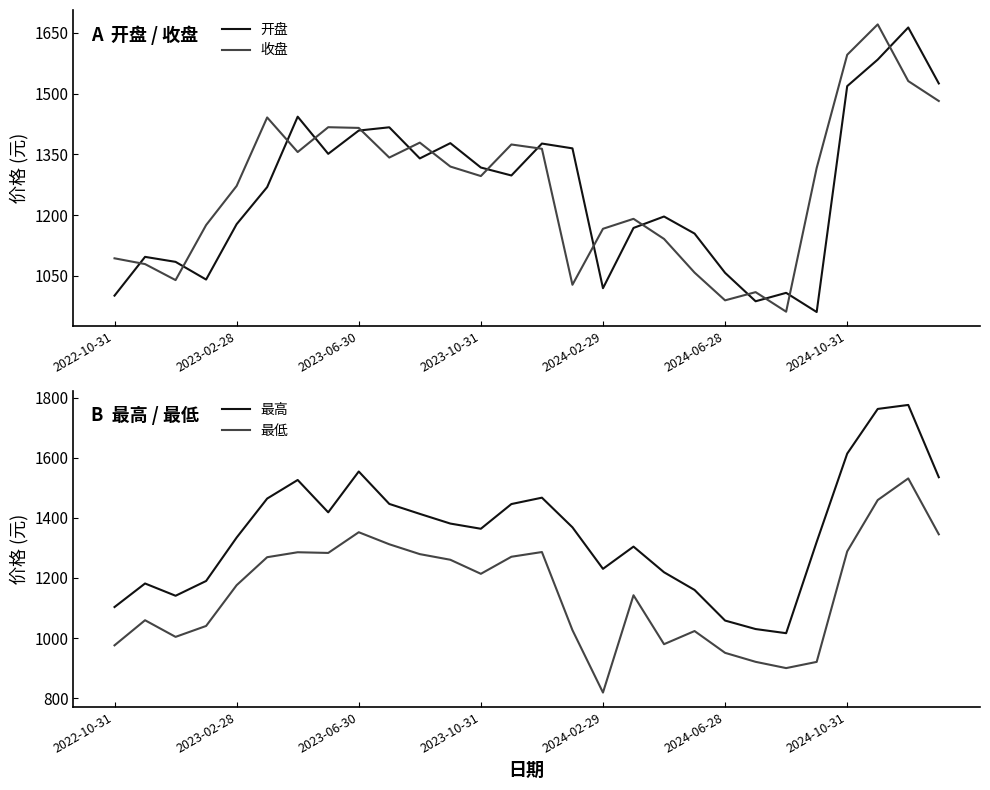

What is the average value of the 收盘 series?

1268.3